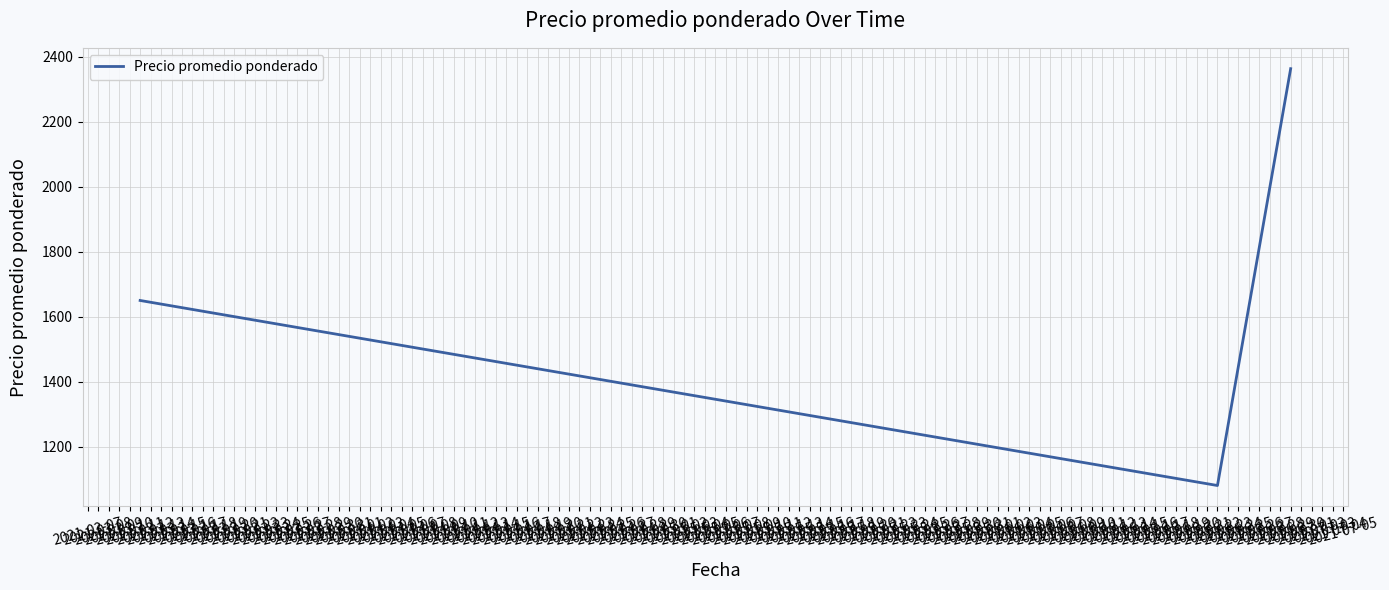

What is the average value?

1698